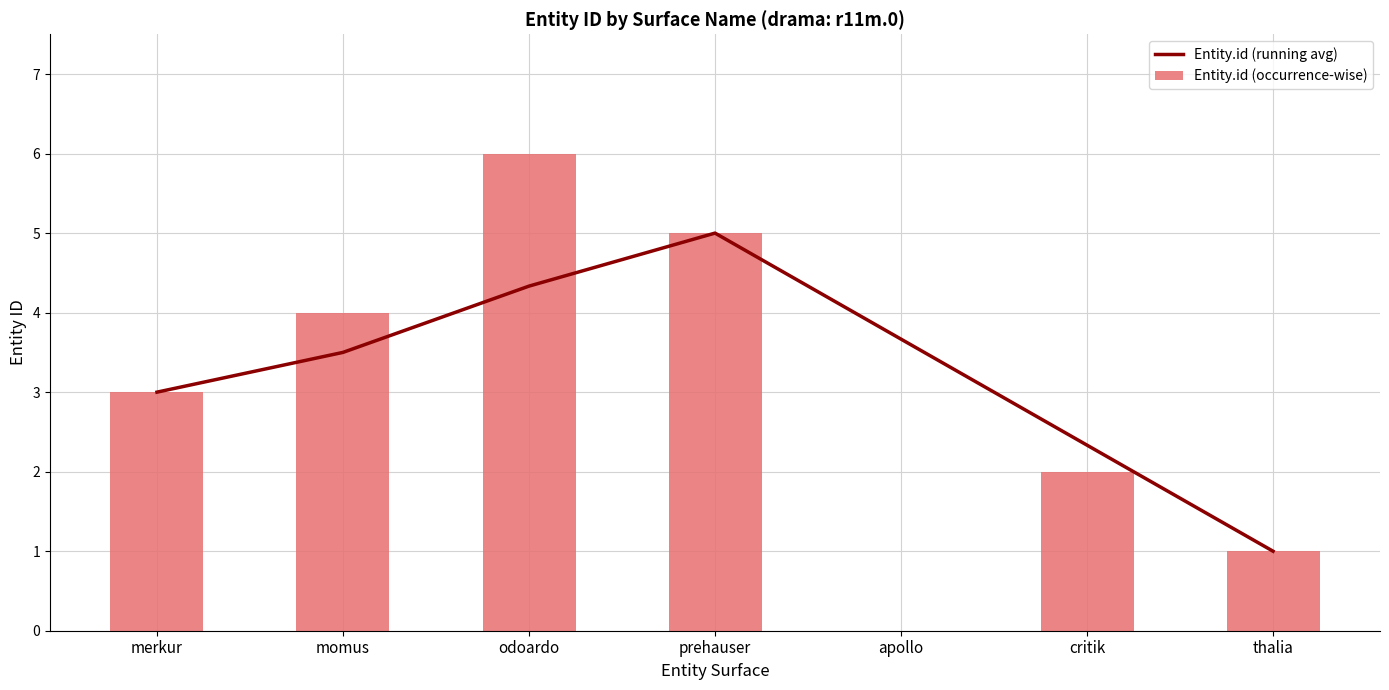

Count the number of data series in this chart.

2